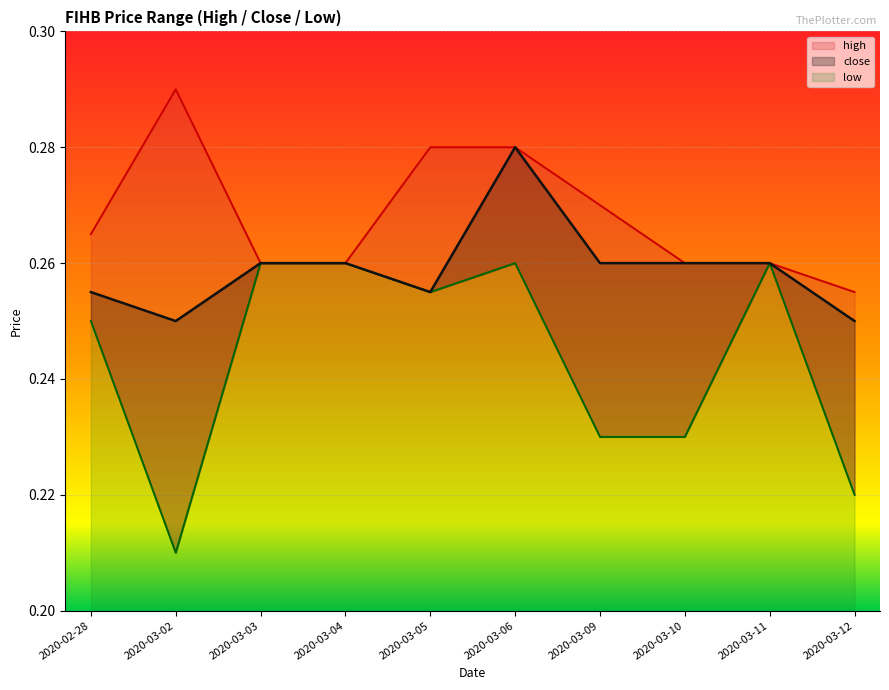

What is the maximum value for close?

0.3